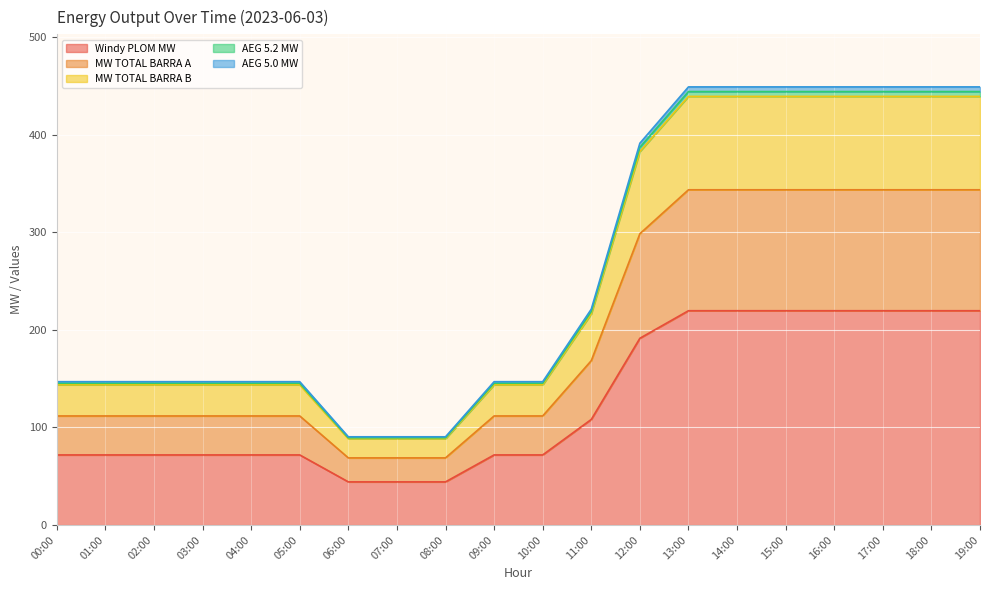

Reading left to right, transcribe all the data shown in this chart.

Windy PLOM MW: 00:00=71.8	01:00=71.8	02:00=71.8	03:00=71.8	04:00=71.8	05:00=71.8	06:00=44.2	07:00=44.2	08:00=44.2	09:00=71.8	10:00=71.8	11:00=108.2	12:00=191.3	13:00=219.6	14:00=219.6	15:00=219.6	16:00=219.6	17:00=219.6	18:00=219.6	19:00=219.6
MW TOTAL BARRA A: 00:00=111.8	01:00=111.8	02:00=111.8	03:00=111.8	04:00=111.8	05:00=111.8	06:00=68.8	07:00=68.8	08:00=68.8	09:00=111.8	10:00=111.8	11:00=168.4	12:00=298.4	13:00=343.5	14:00=343.5	15:00=343.5	16:00=343.5	17:00=343.5	18:00=343.5	19:00=343.5
MW TOTAL BARRA B: 00:00=146.8	01:00=146.8	02:00=146.8	03:00=146.8	04:00=146.8	05:00=146.8	06:00=90.4	07:00=90.4	08:00=90.4	09:00=146.8	10:00=146.8	11:00=221.2	12:00=391.2	13:00=448.9	14:00=448.9	15:00=448.9	16:00=448.9	17:00=448.9	18:00=448.9	19:00=448.9
AEG 5.2 MW: 00:00=145.2	01:00=145.2	02:00=145.2	03:00=145.2	04:00=145.2	05:00=145.2	06:00=89.4	07:00=89.4	08:00=89.4	09:00=145.2	10:00=145.2	11:00=218.8	12:00=387.0	13:00=444.1	14:00=444.1	15:00=444.1	16:00=444.1	17:00=444.1	18:00=444.1	19:00=444.1
AEG 5.0 MW: 00:00=143.7	01:00=143.7	02:00=143.7	03:00=143.7	04:00=143.7	05:00=143.7	06:00=88.4	07:00=88.4	08:00=88.4	09:00=143.7	10:00=143.7	11:00=216.4	12:00=382.7	13:00=439.1	14:00=439.1	15:00=439.1	16:00=439.1	17:00=439.1	18:00=439.1	19:00=439.1